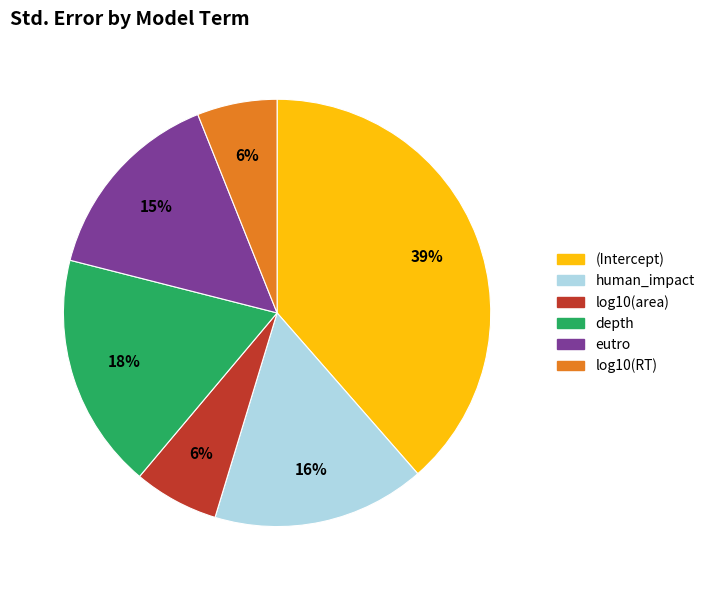

Is (Intercept) the majority of the pie?

No